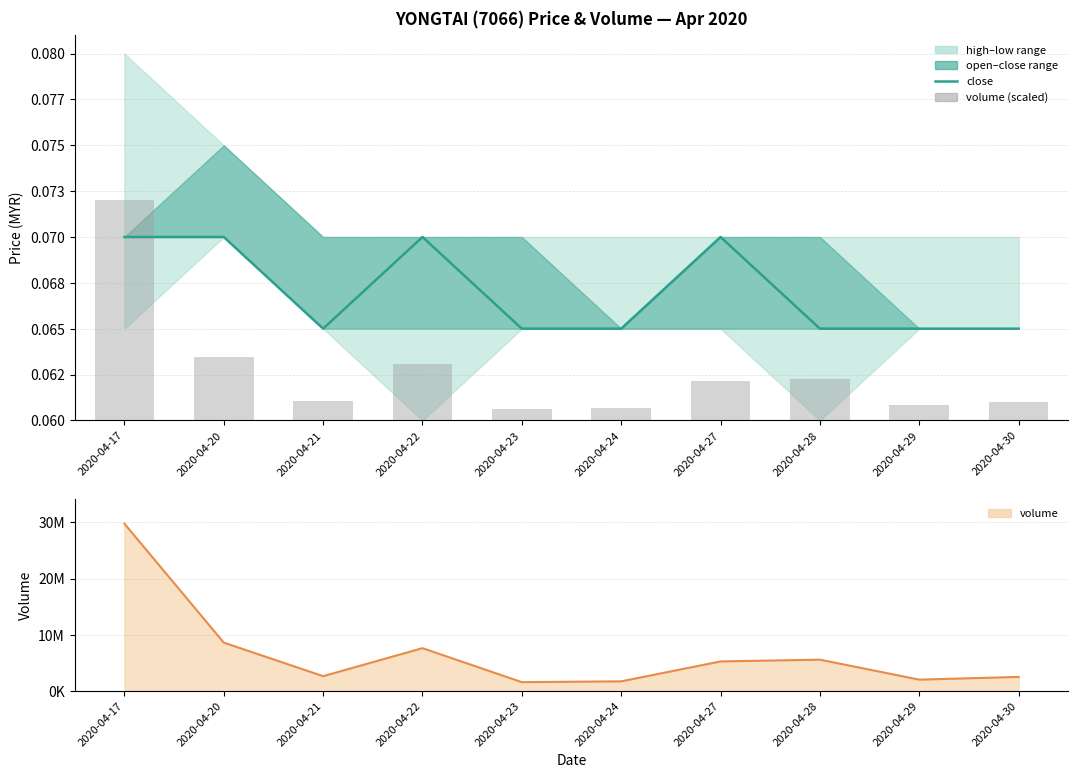

Which series changed the most between 2020-04-17 and 2020-04-21?

volume trend